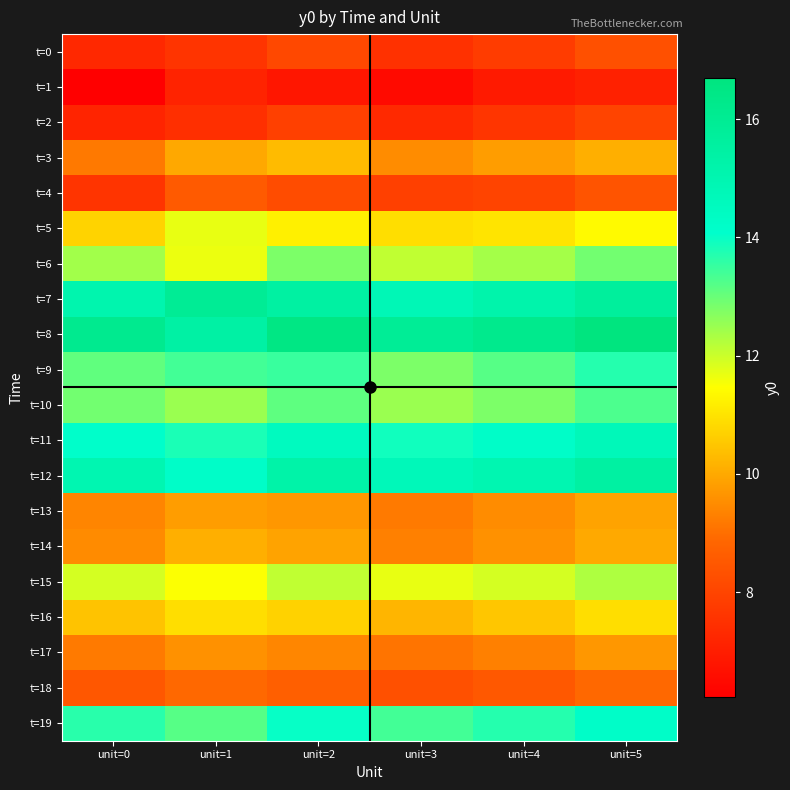

What is the smallest value displayed?

6.2